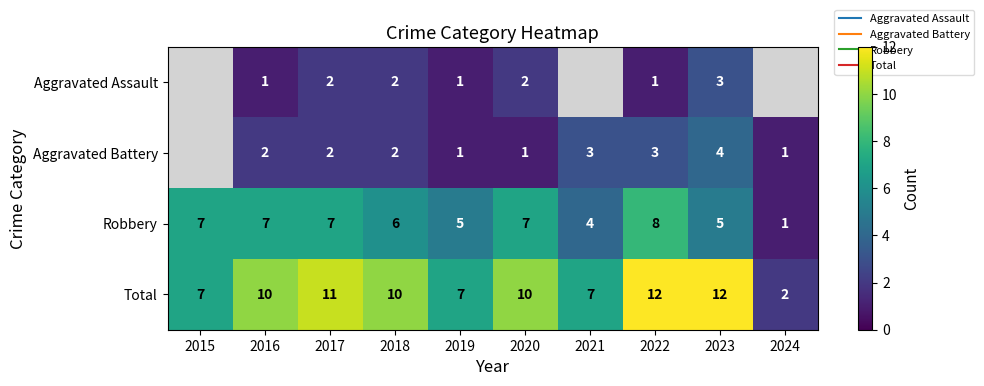

At 2022, list the series in order from smallest to largest.

Aggravated Assault, Aggravated Battery, Robbery, Total